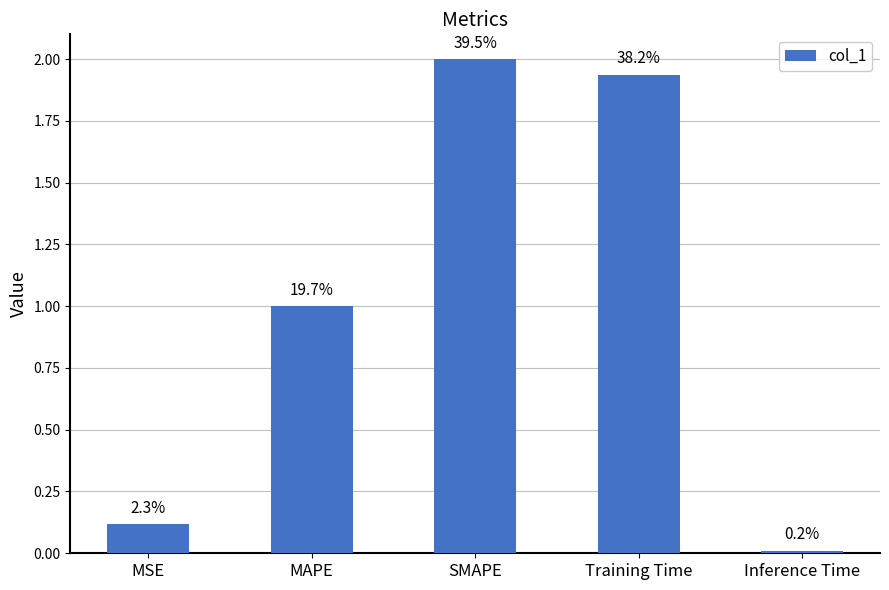

Rank the categories by value from highest to lowest.

SMAPE, Training Time, MAPE, MSE, Inference Time